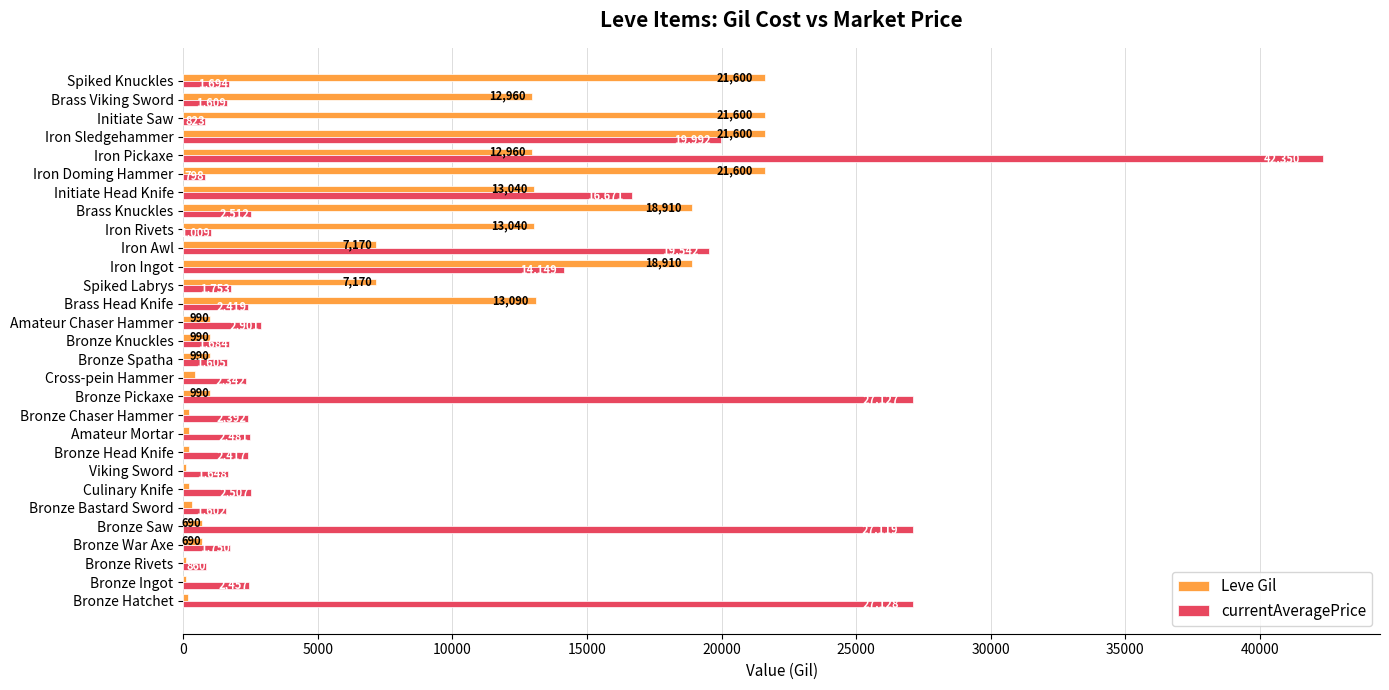

True or false: Leve Gil has a value of 12960 at Brass Viking Sword.

True